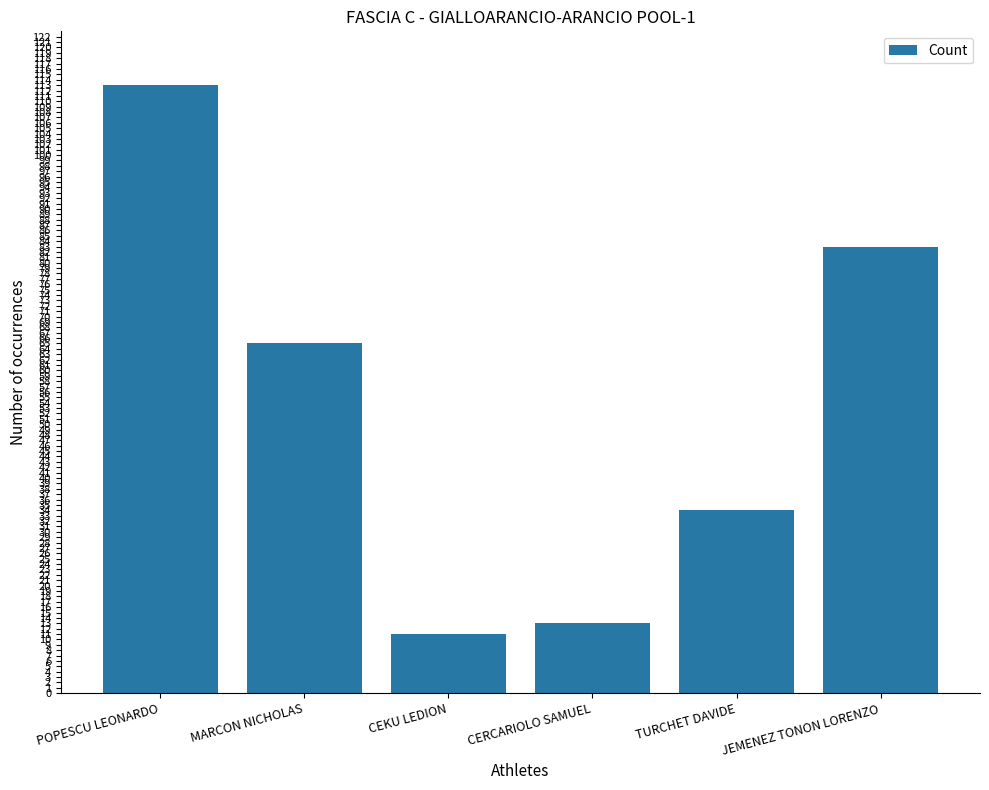

What is the change in value from CEKU LEDION to TURCHET DAVIDE?

+23